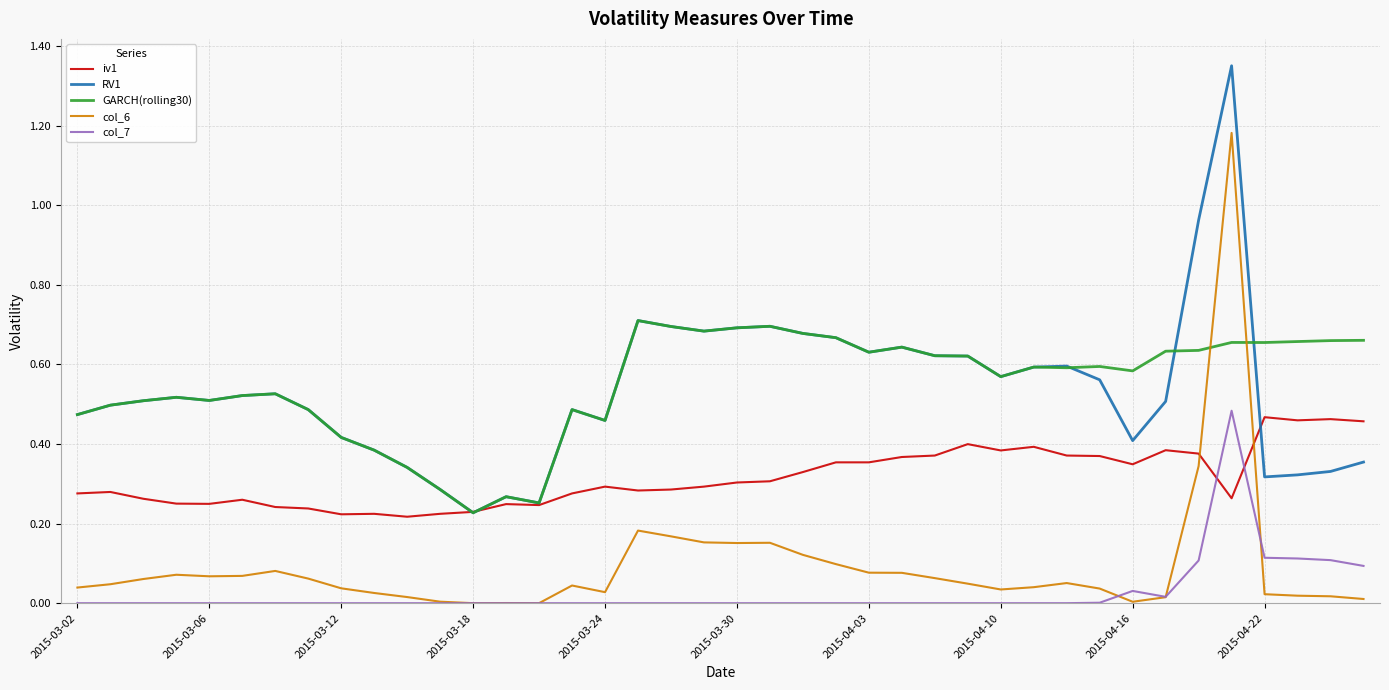

True or false: GARCH(rolling30) and col_7 cross at least once.

False